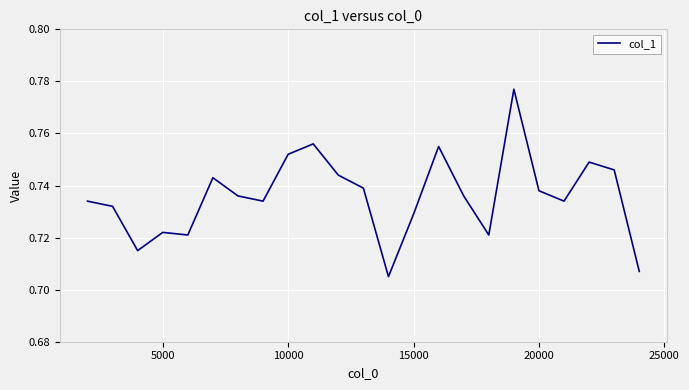

How many lines are shown in the chart?

1